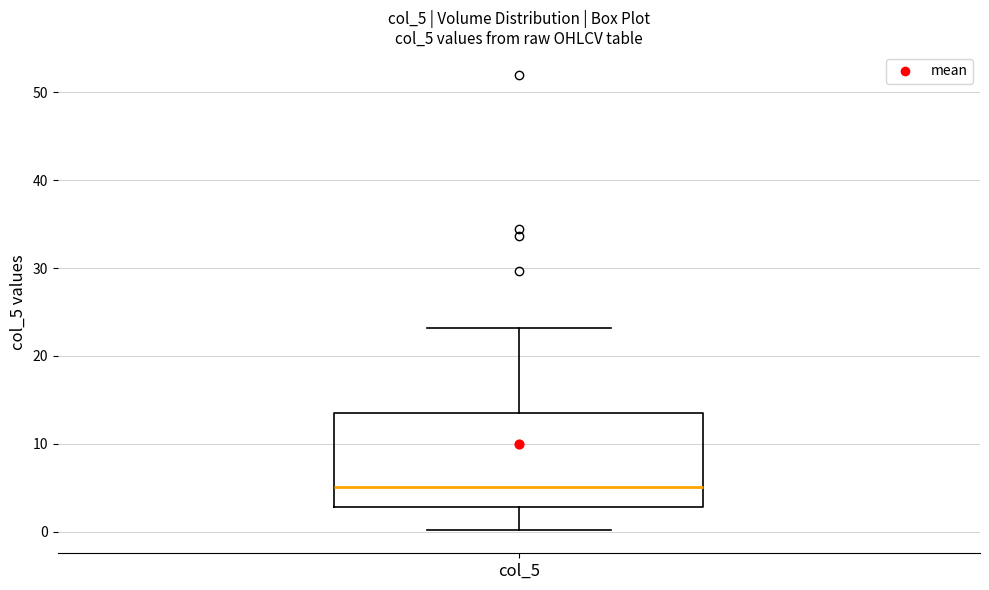

Read this box plot against the y-axis: the position of the median line, the range covered by the box, and the ends of both whiskers. The values are not printed on the chart, so give them approximately, as read against the axis.

median 5, box 3 to 13, whiskers 0 to 23